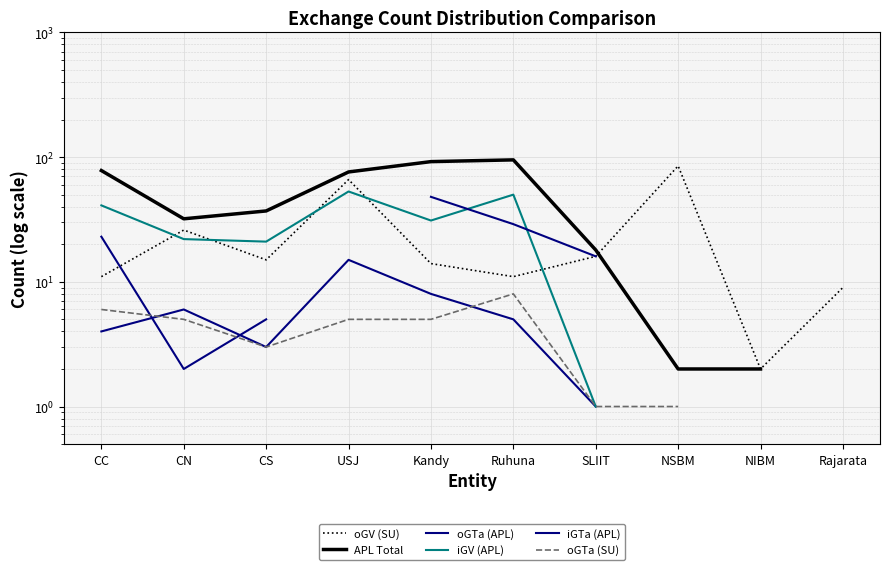

At which label does oGV (SU) first exceed 15?

CN